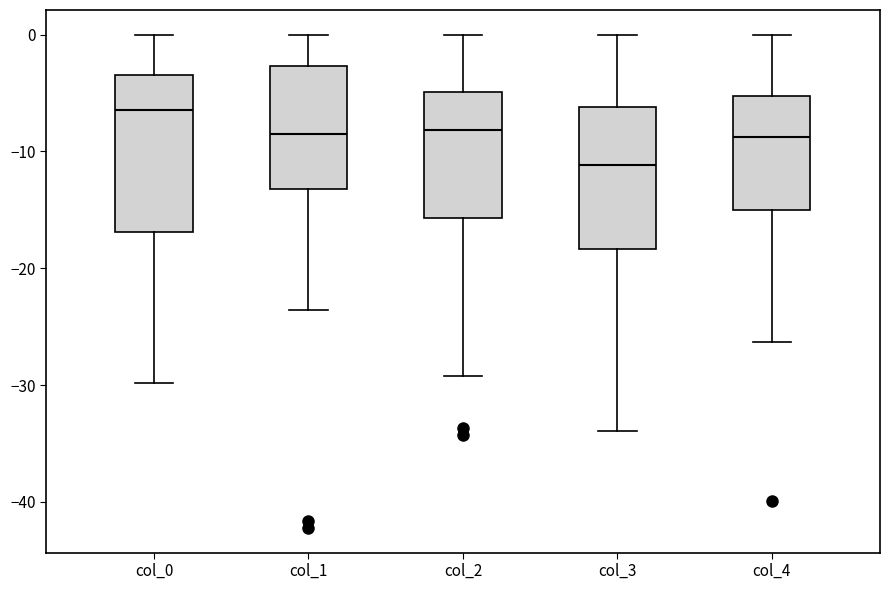

Where does the upper whisker of the box for col_0 end on the y-axis? The values are not printed on the chart, so give them approximately, as read against the axis.

0